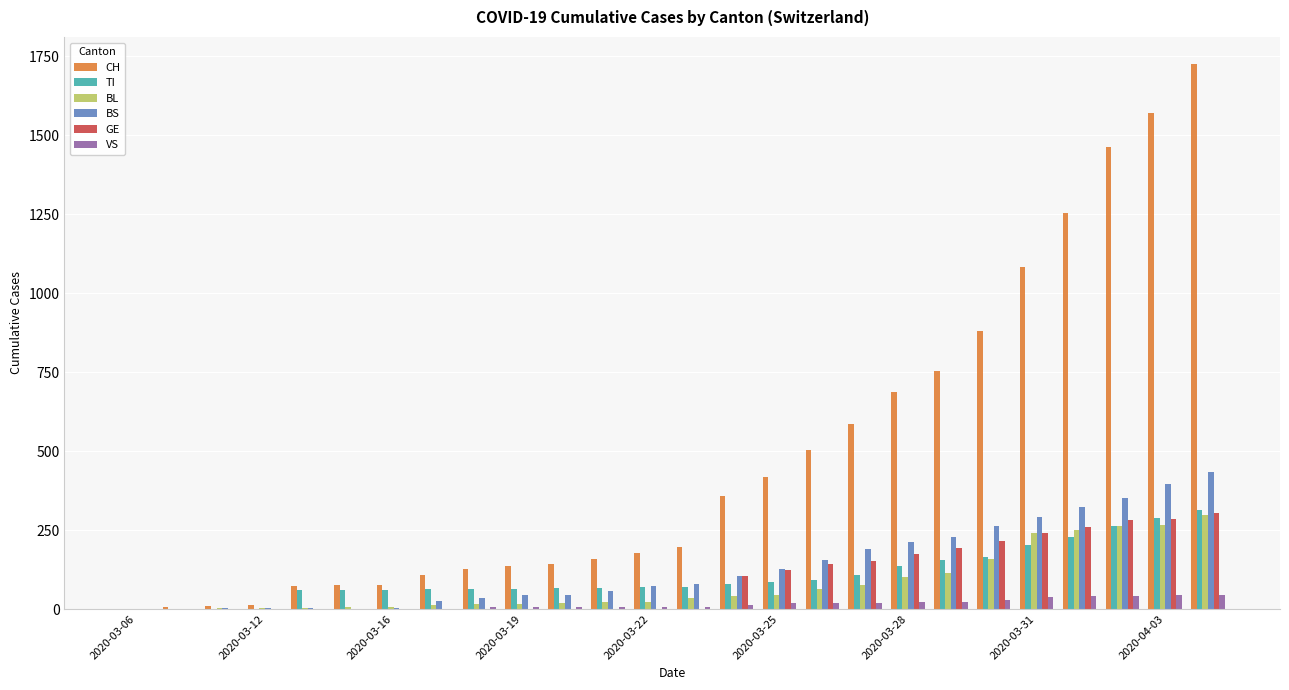

What is the highest value of the VS series?

46